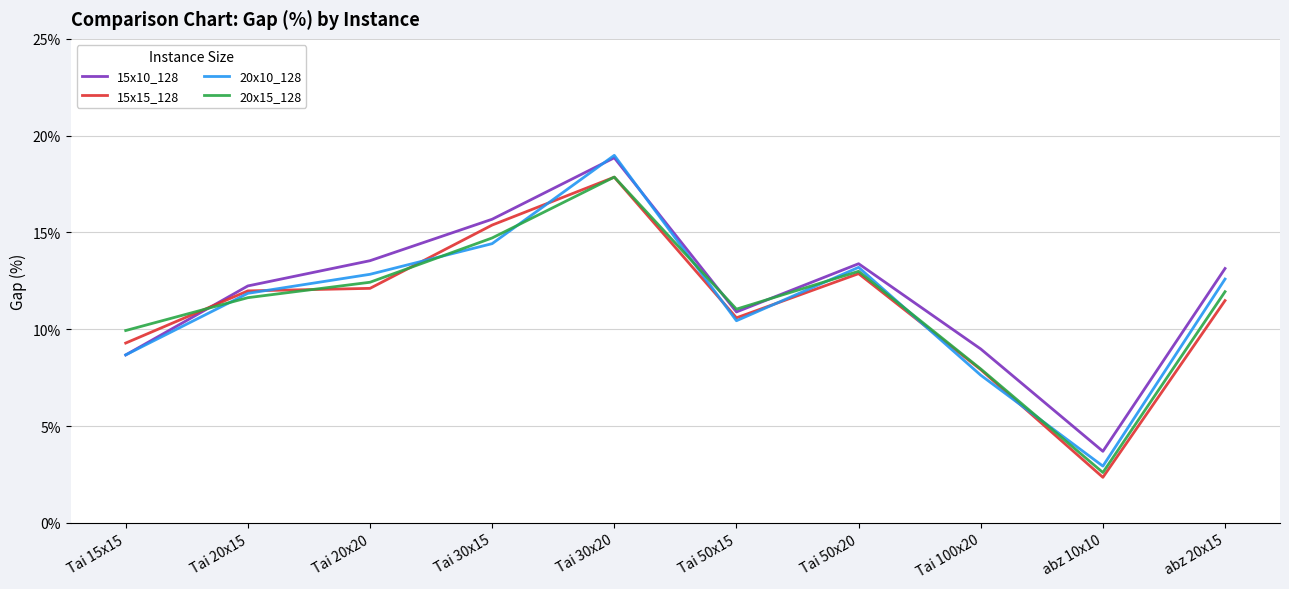

Rank the categories by 15x10_128 value from highest to lowest.

Tai 30x20, Tai 30x15, Tai 20x20, Tai 50x20, abz 20x15, Tai 20x15, Tai 50x15, Tai 100x20, Tai 15x15, abz 10x10